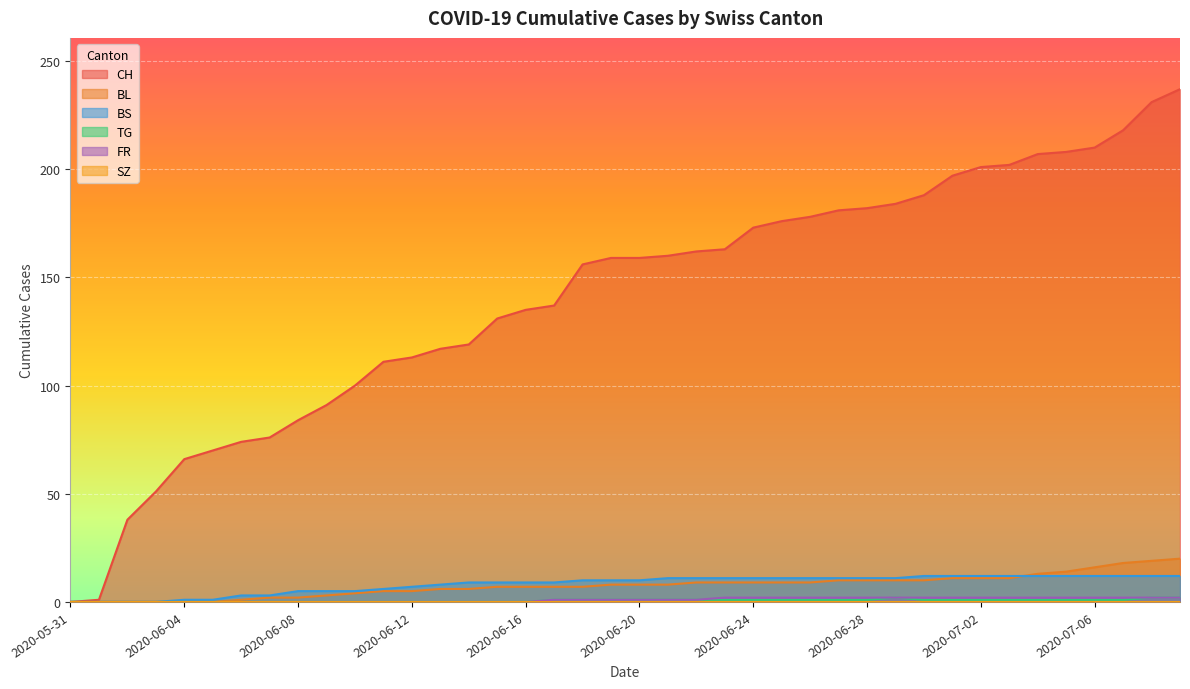

What is the maximum value shown in the chart?

237